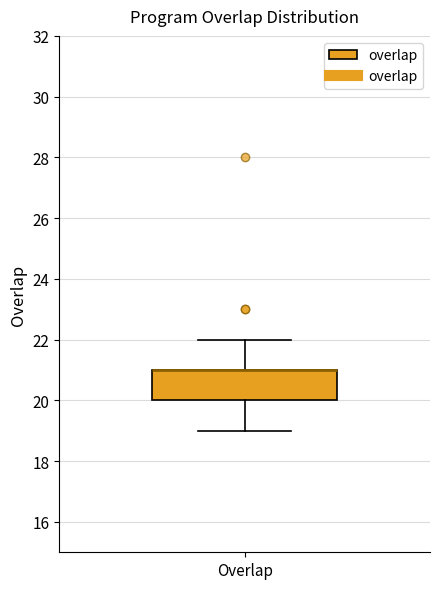

Read this box plot against the y-axis: the position of the median line, the range covered by the box, and the ends of both whiskers. The values are not printed on the chart, so give them approximately, as read against the axis.

median 21 (drawn on the box's upper edge), box 20 to 21, whiskers 19 to 22